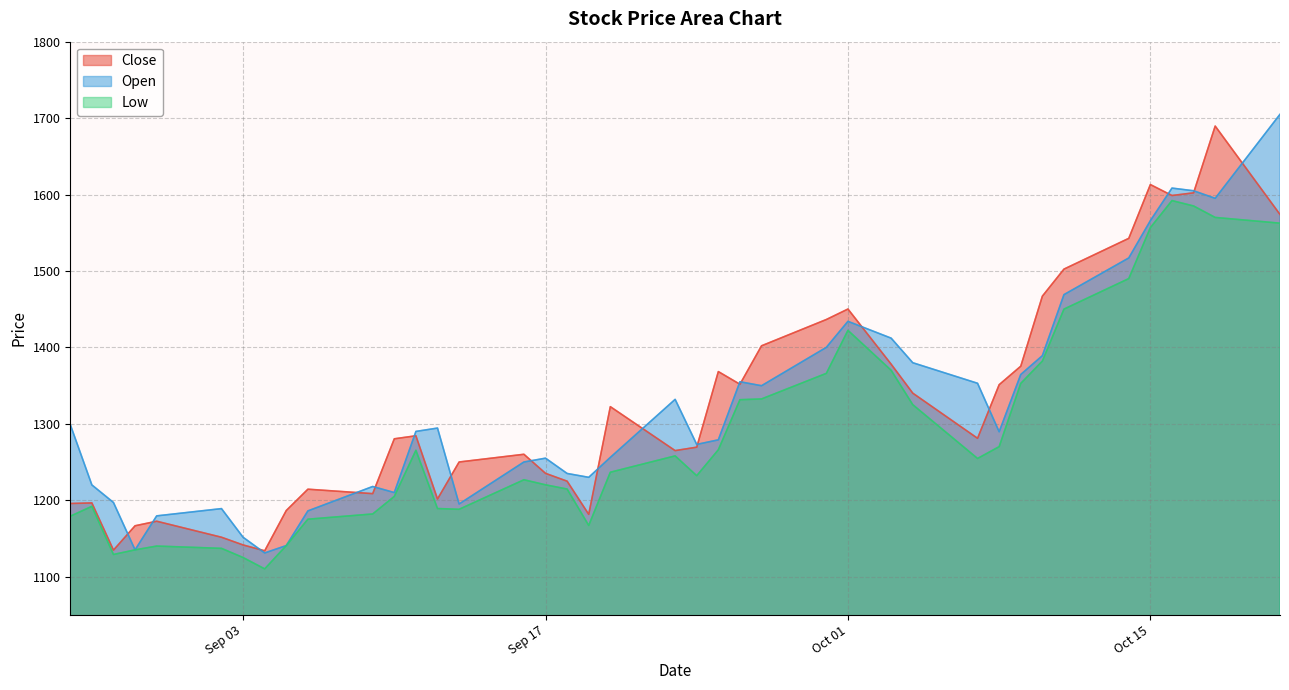

What is the difference between the second highest and minimum values in the Open series?

477.4